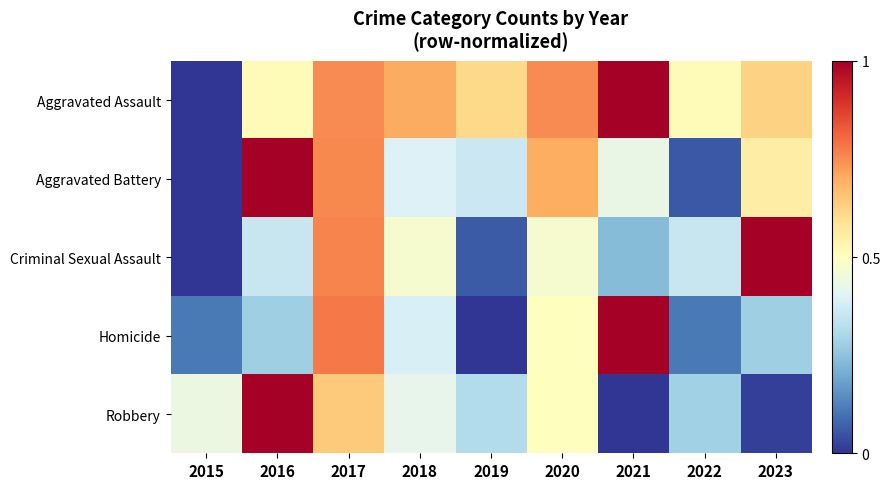

At which category is the sum across all series the highest?

2017